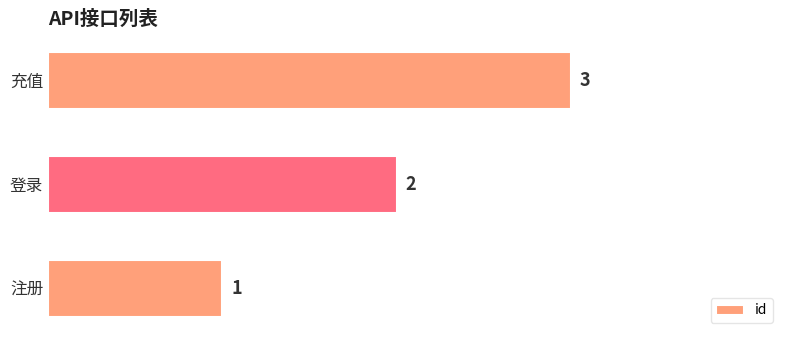

What is the ratio of the value at 充值 to the value at 注册?

3.0